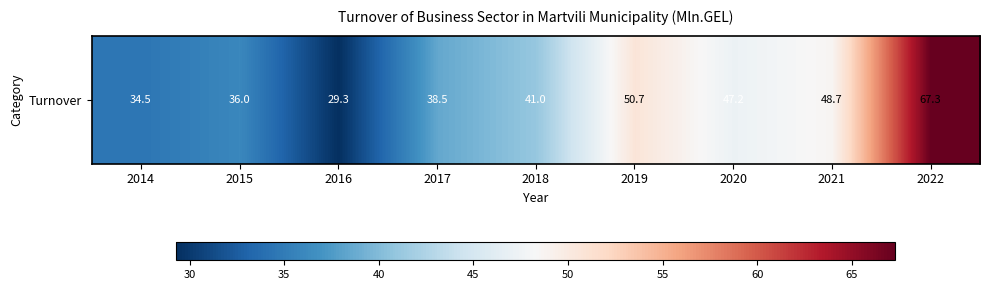

Reading right to left, what are all the values shown in this chart?

67.3	48.7	47.2	50.7	41.0	38.5	29.3	36.0	34.5